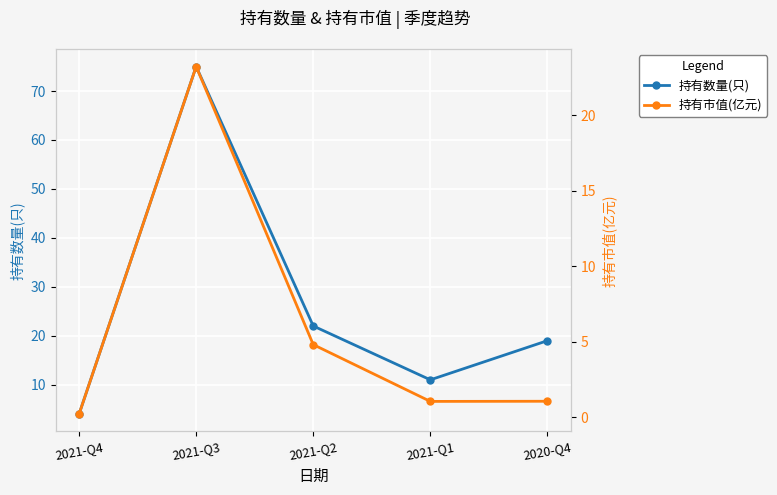

Rank the series by their maximum value, from lowest to highest.

持有市值(亿元), 持有数量(只)